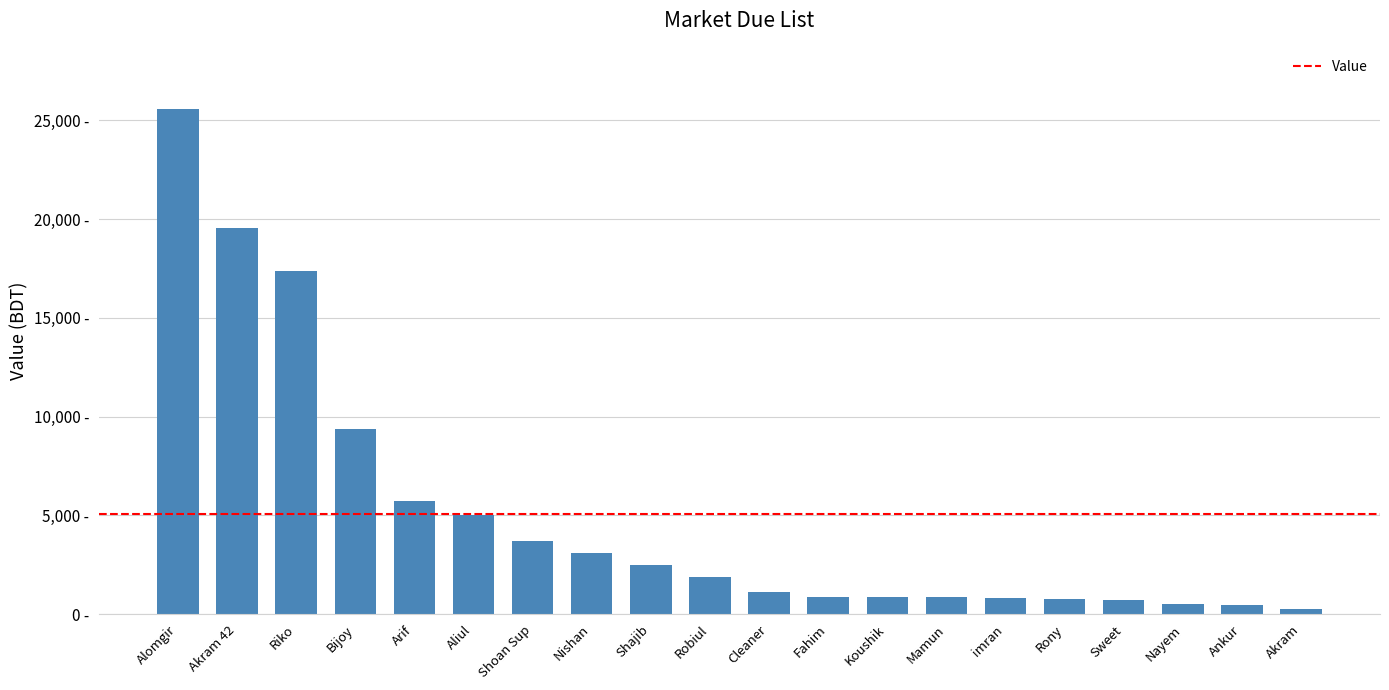

Does the chart contain any negative values?

No